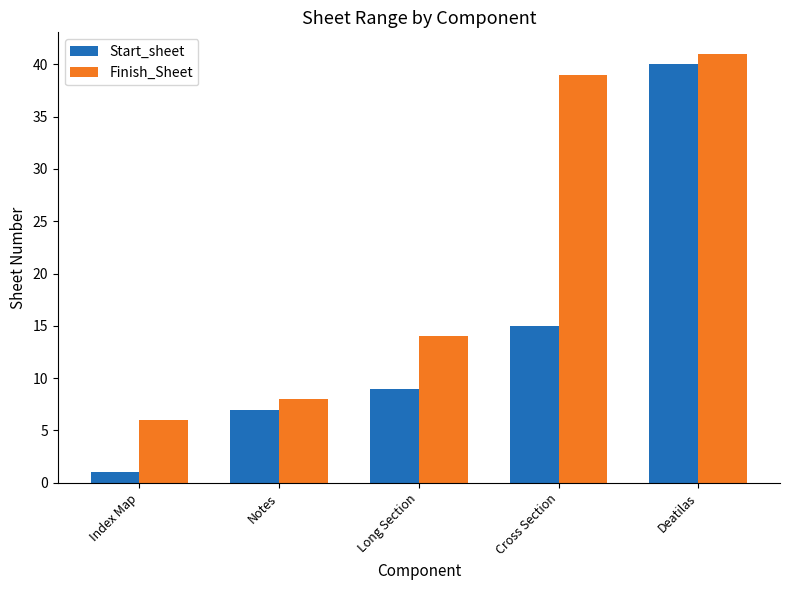

What is the difference between the maximum and minimum values in the Start_sheet series?

39